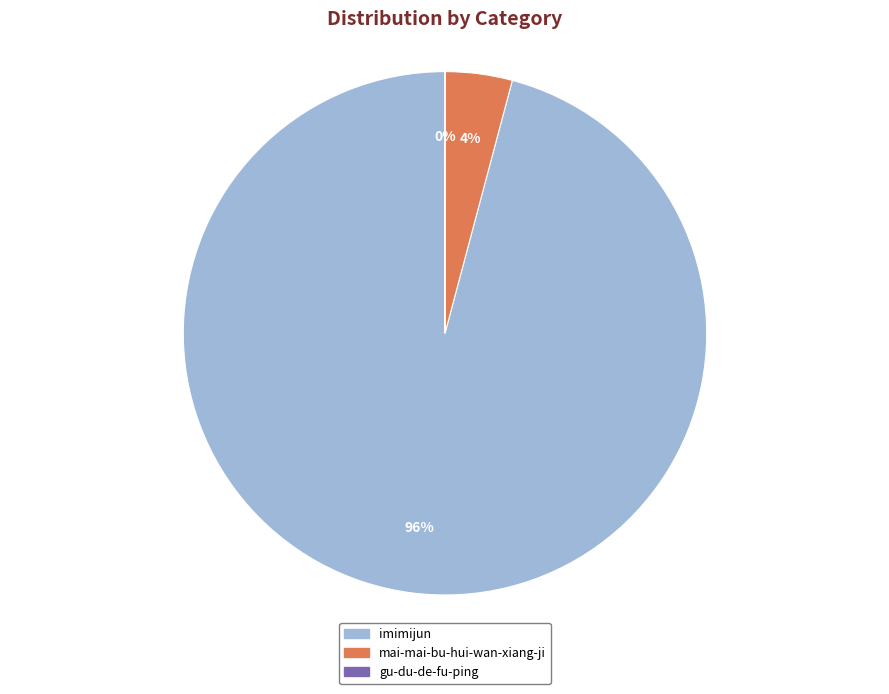

To the nearest percent, what portion does imimijun represent?

96%